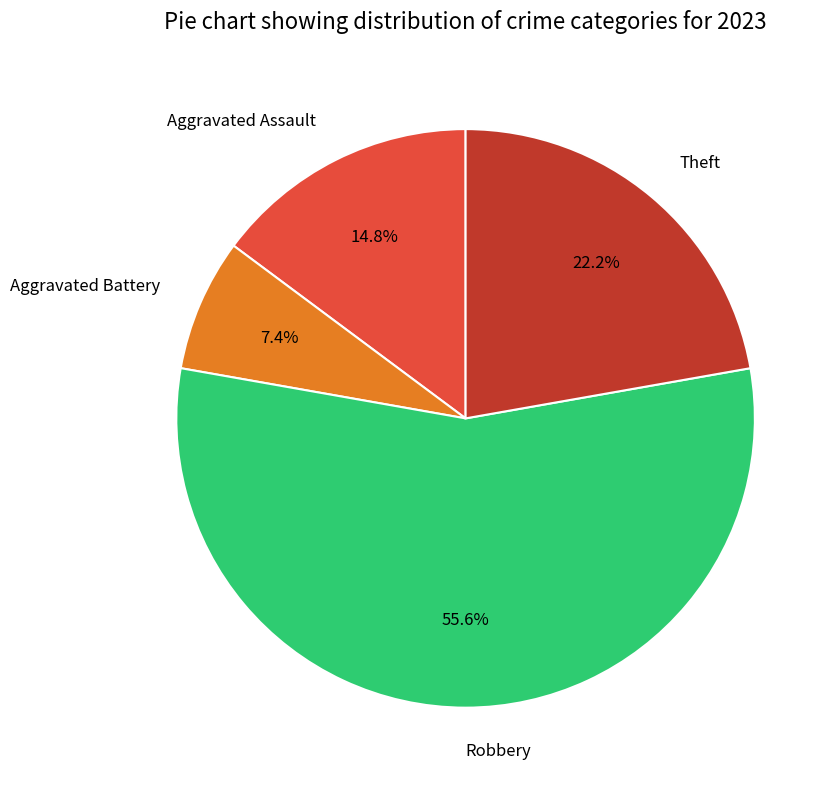

Which slice is the smallest?

Aggravated Battery